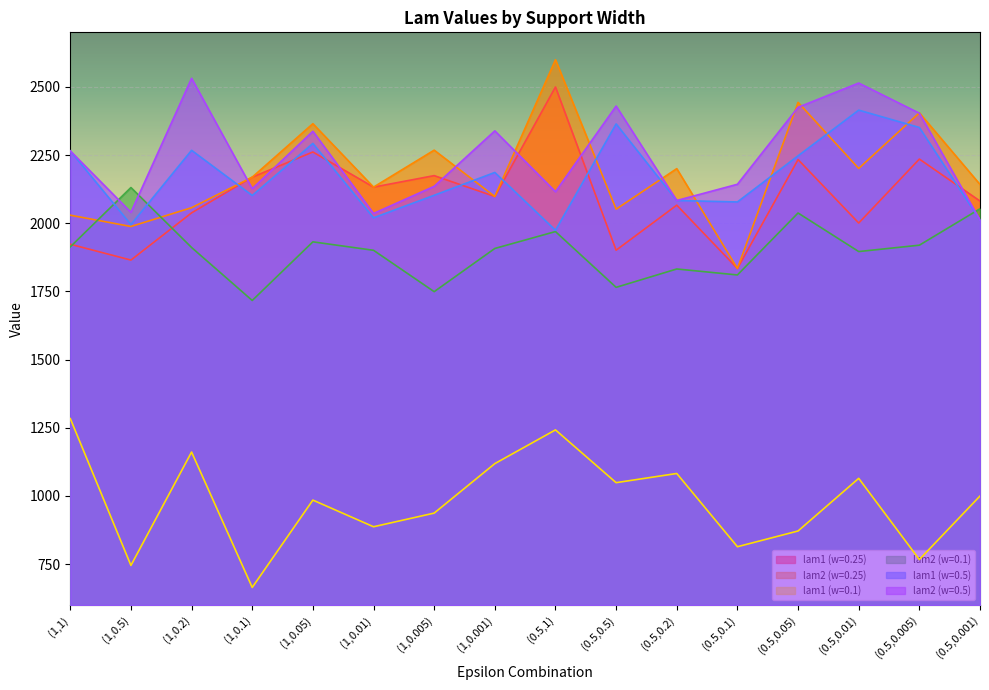

Rank the series at (0.5,0.005) from highest to lowest value.

lam2 (w=0.25), lam2 (w=0.5), lam1 (w=0.5), lam1 (w=0.25), lam2 (w=0.1), lam1 (w=0.1)